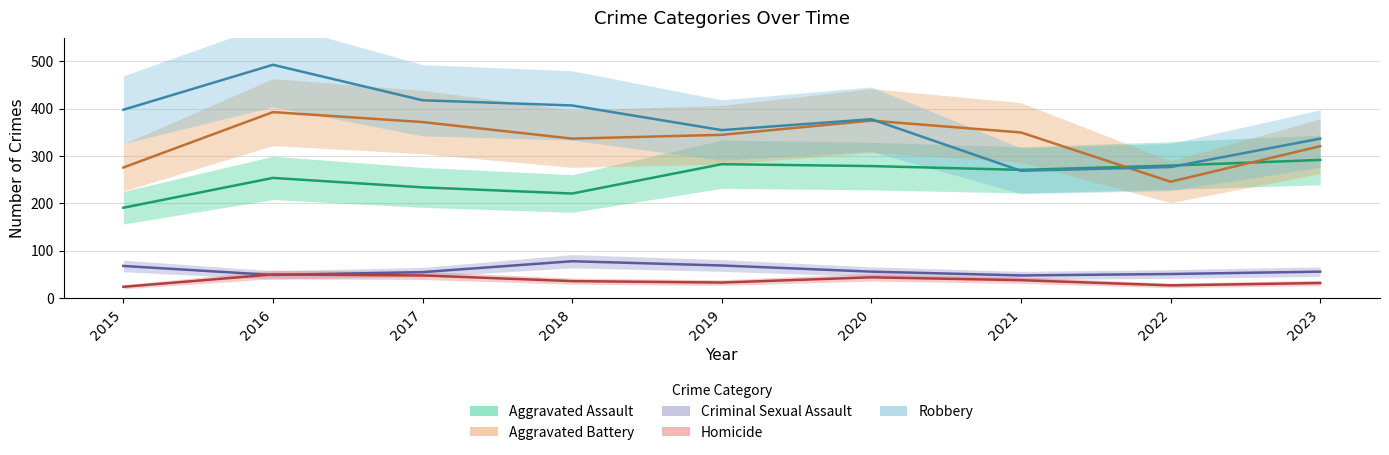

What is the difference between the Robbery values at 2019 and 2017?

63